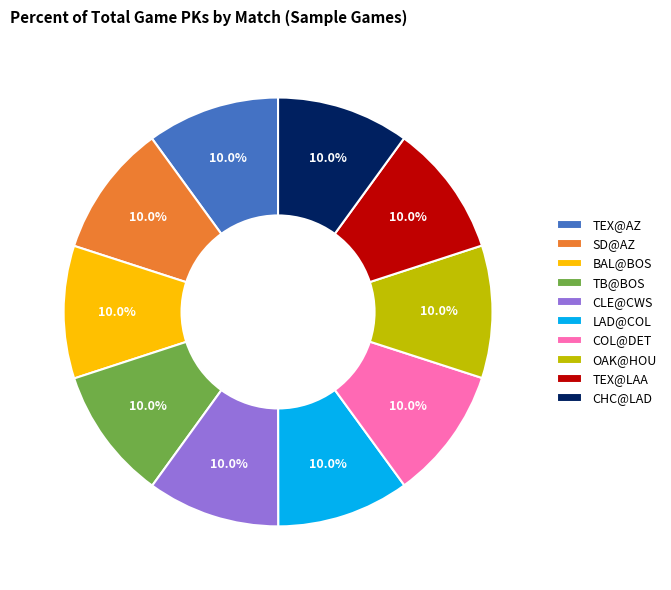

Is there any slice that represents more than half of the pie?

No